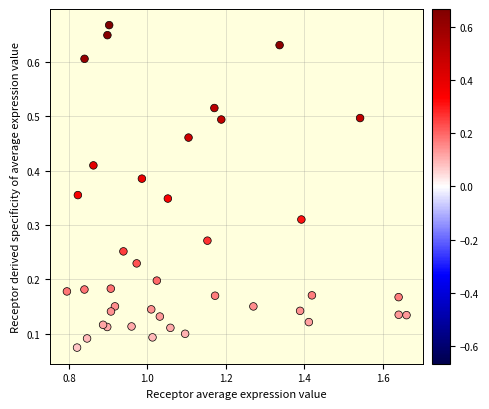

What is the range of X values (max minus min)?

0.9